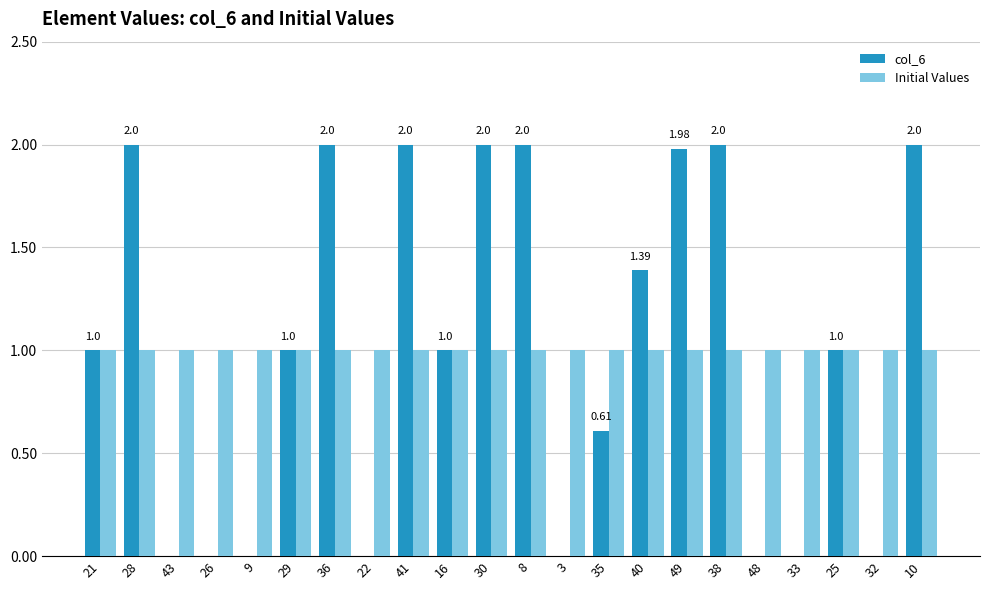

How many distinct data groups are displayed?

2